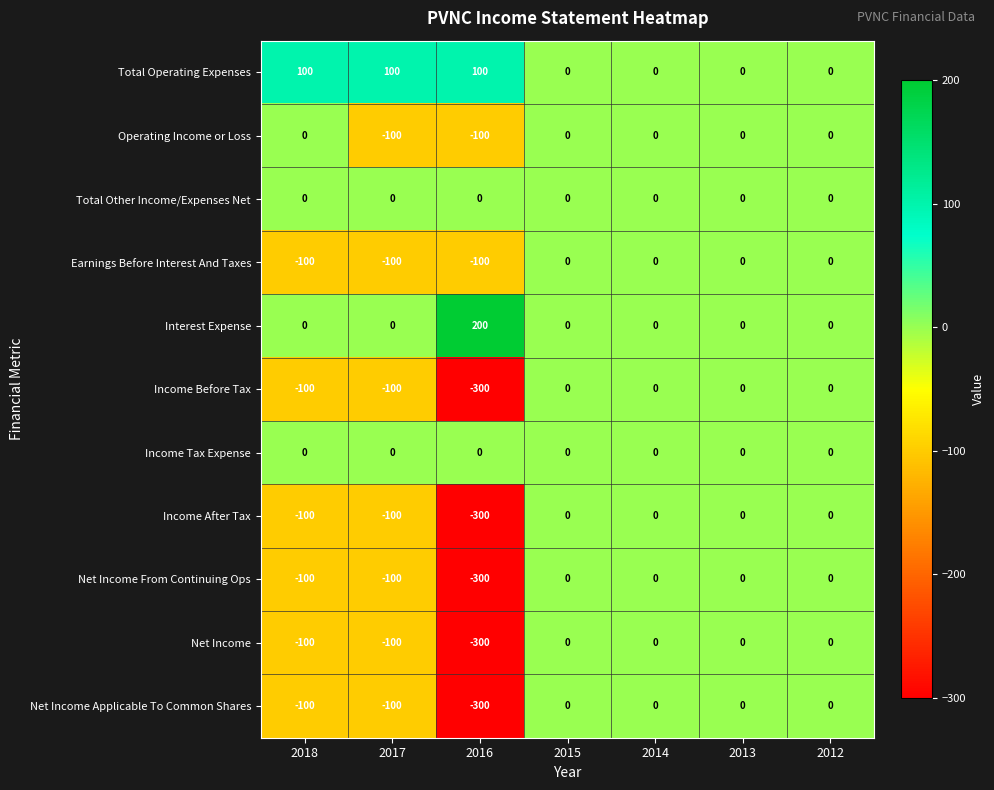

How many categories are shown in the chart?

7